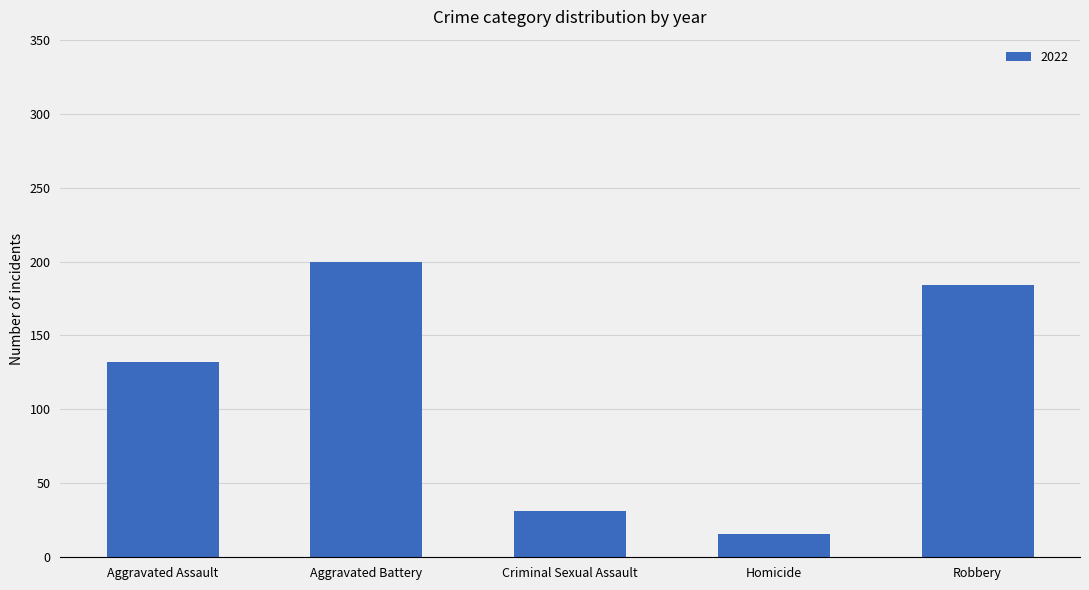

Does the chart contain any negative values?

No